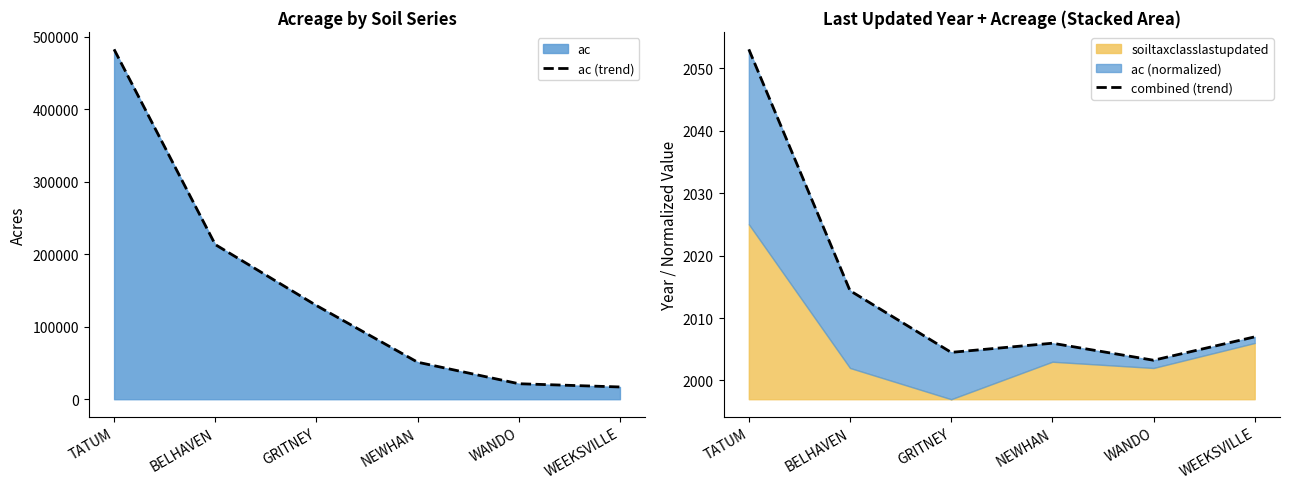

At how many categories does at least one series exceed 40997?

4